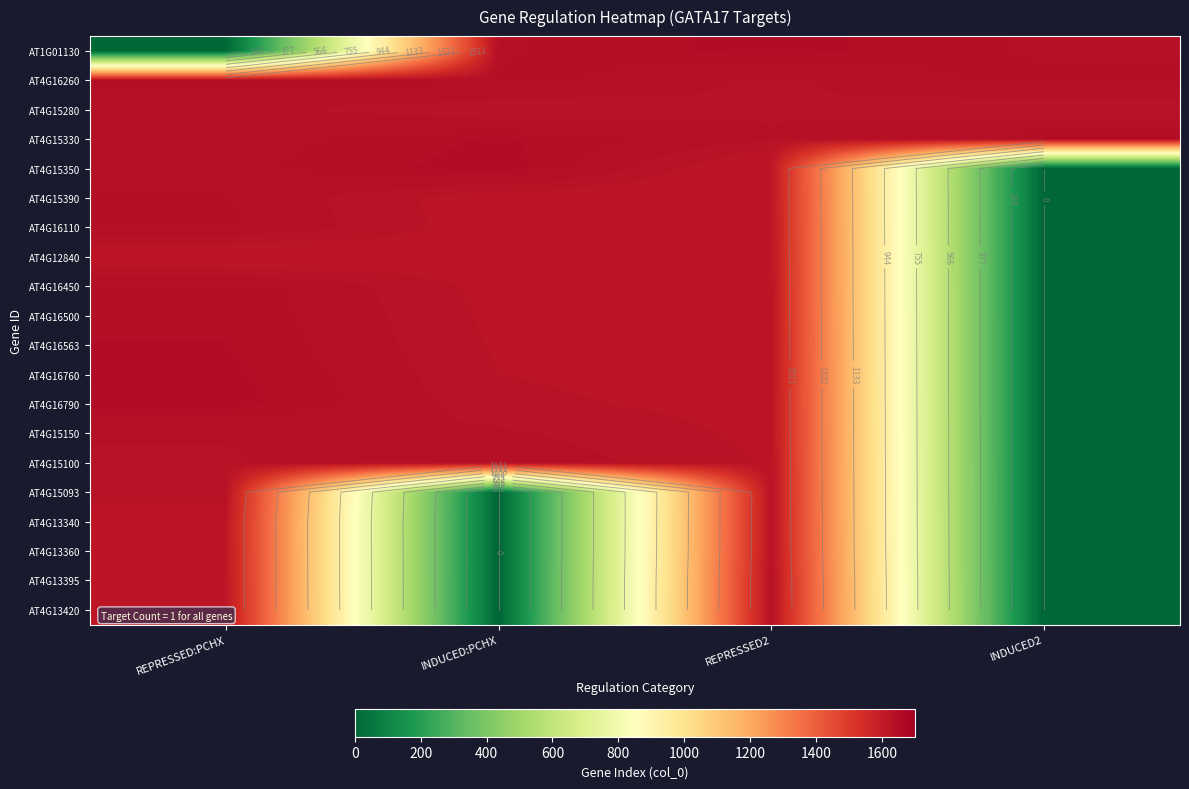

At which category does the chart reach its peak across all series?

INDUCED:PCHX